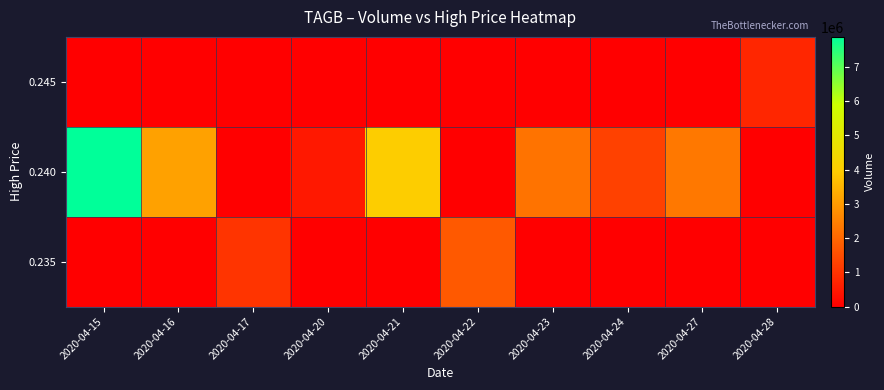

Reading left to right, extract all data points from this chart.

row_0: 0	0	1029600	0	0	1728100	0	0	0	0
row_1: 7875000	3110300	0	489400	3989400	0	2230300	1265000	2323100	0
row_2: 0	0	0	0	0	0	0	0	0	743800